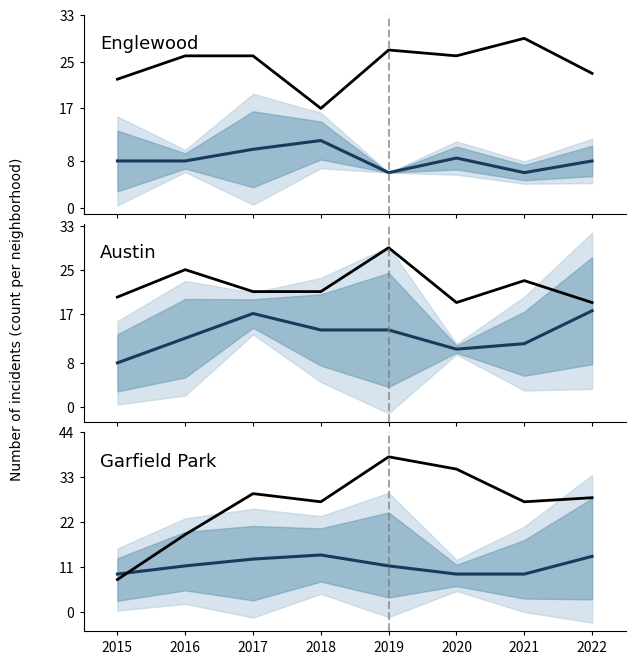

Is it true that Garfield Park equals 28.0 at 2022?

True